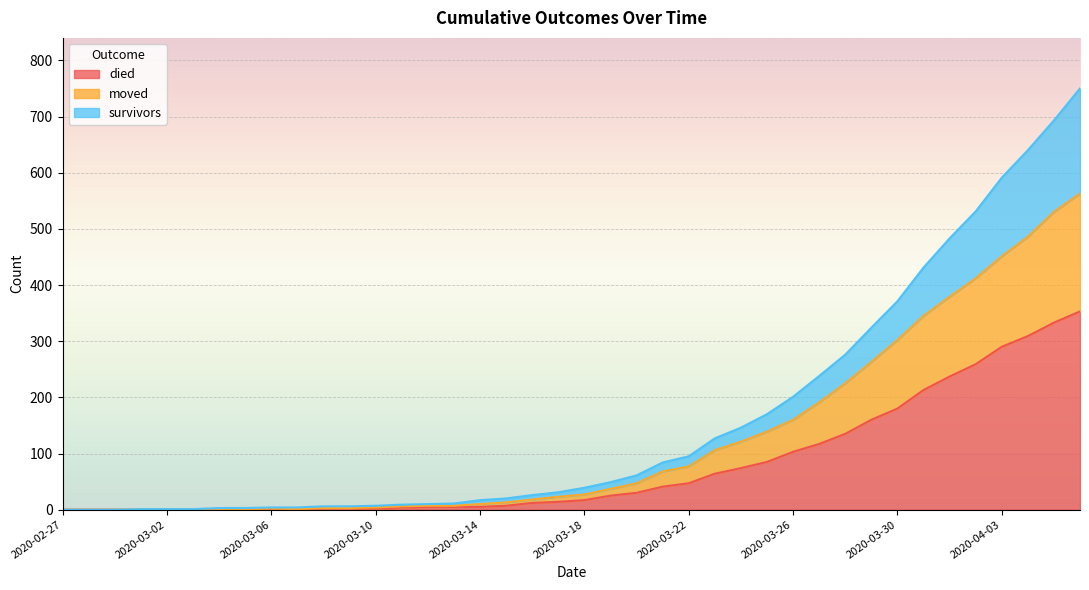

What is the sum of all moved values?

5031